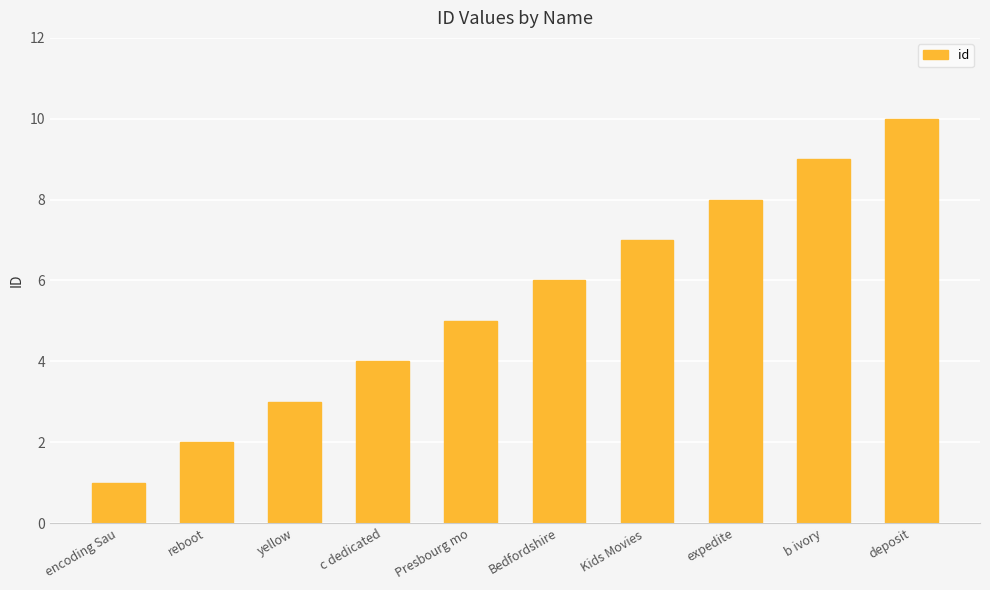

Is it true that the value at yellow is 3?

True